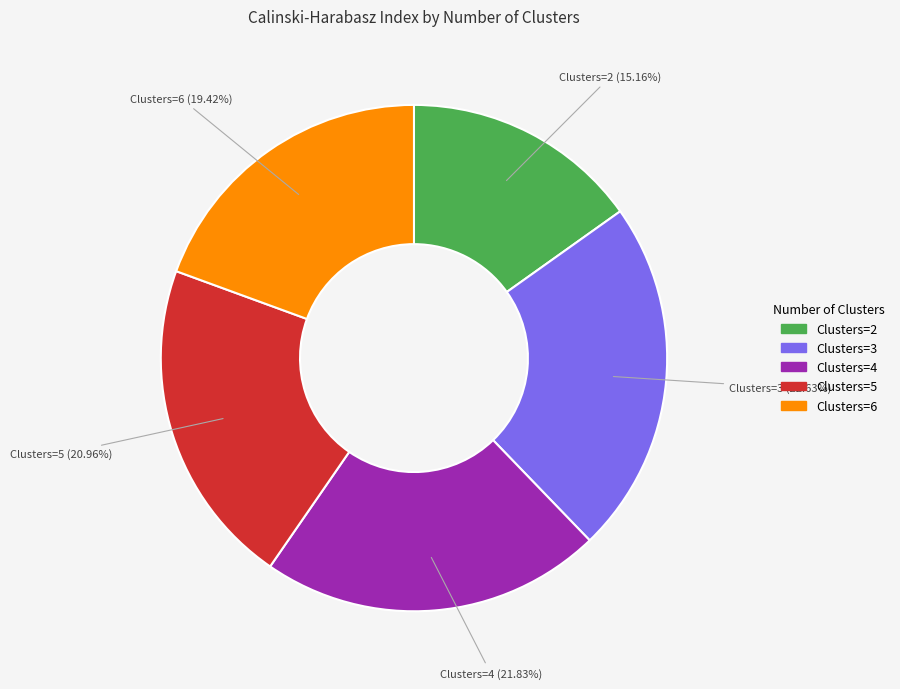

Does Clusters=5 represent more than half of the total?

No